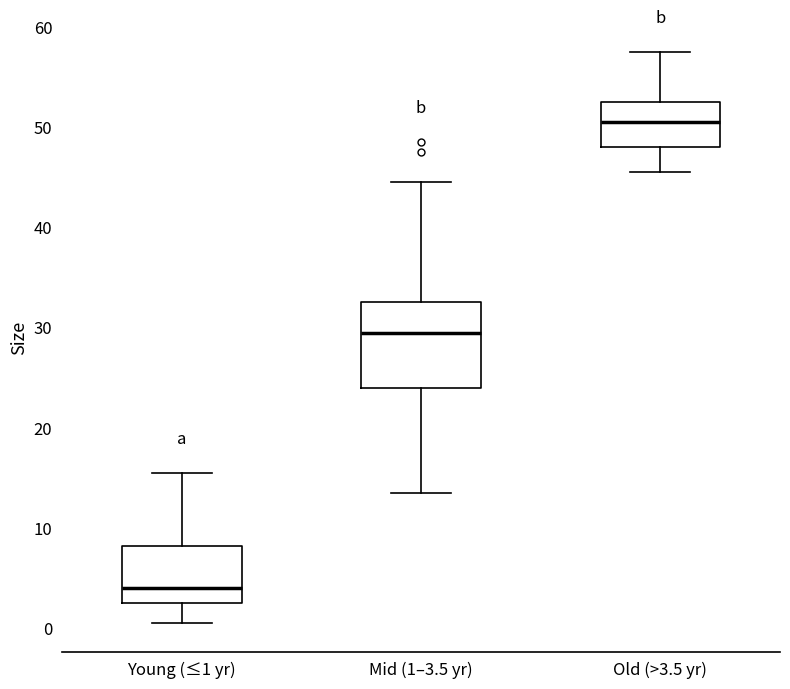

Reading left to right, transcribe this box plot: for each box, give where its median line is, the range the box spans, and where its two whiskers end, as read against the y-axis. The values are not printed on the chart, so give them approximately, as read against the axis.

Young (≤1 yr): median 4, box 3 to 8, whiskers 1 to 16
Mid (1–3.5 yr): median 30, box 24 to 33, whiskers 14 to 45
Old (>3.5 yr): median 51, box 48 to 53, whiskers 46 to 58